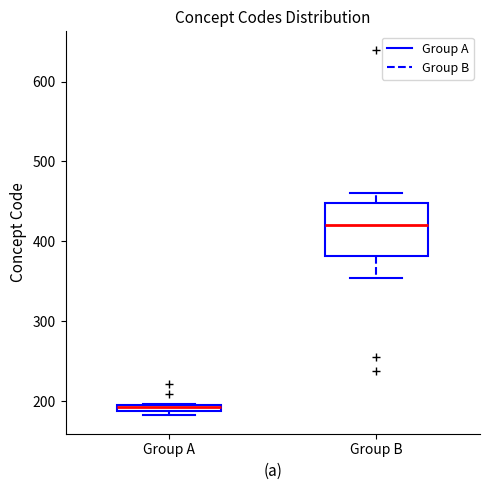

Which box is the tallest, from its lower edge to its upper edge?

Group B